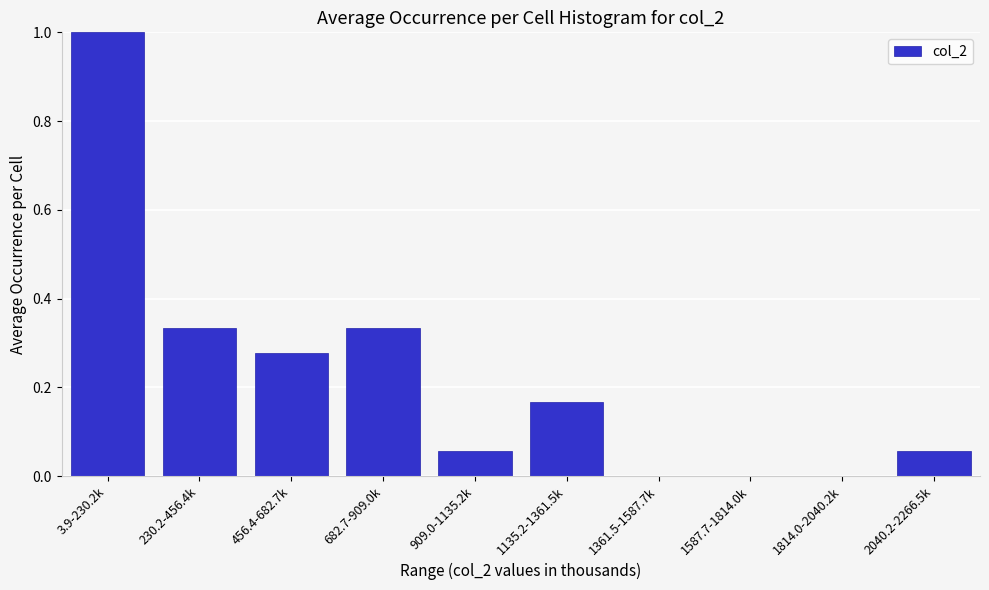

Which has a higher value, 2040.2-2266.5k or 1587.7-1814.0k?

2040.2-2266.5k